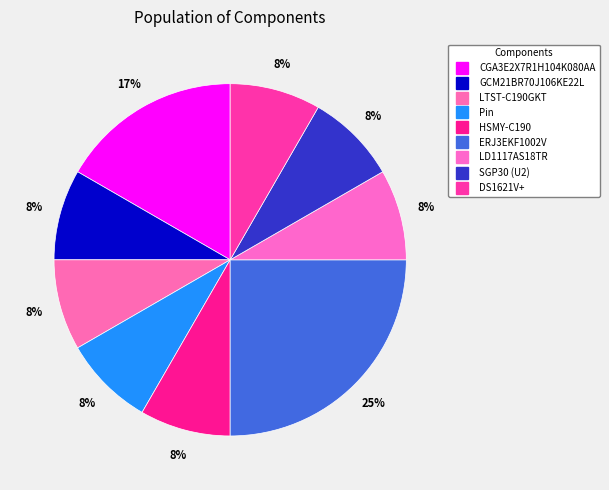

To the nearest percent, what is the difference between the CGA3E2X7R1H104K080AA and LTST-C190GKT slice percentages?

8%